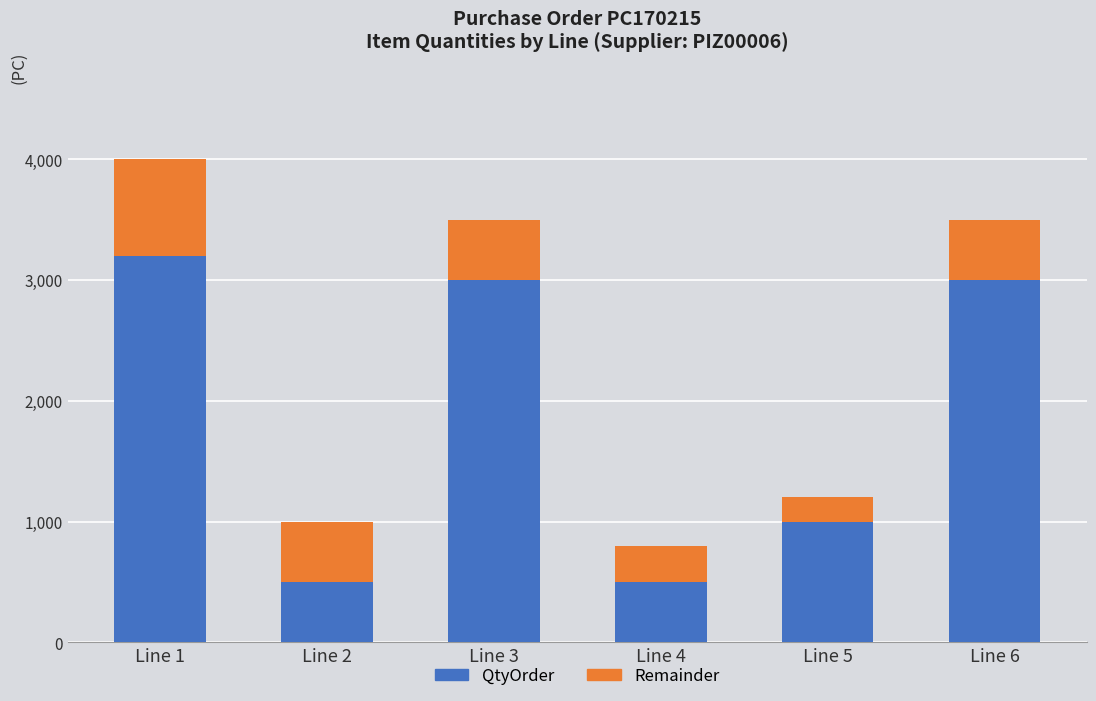

Is it true that QtyOrder equals 3000 at Line 6?

True